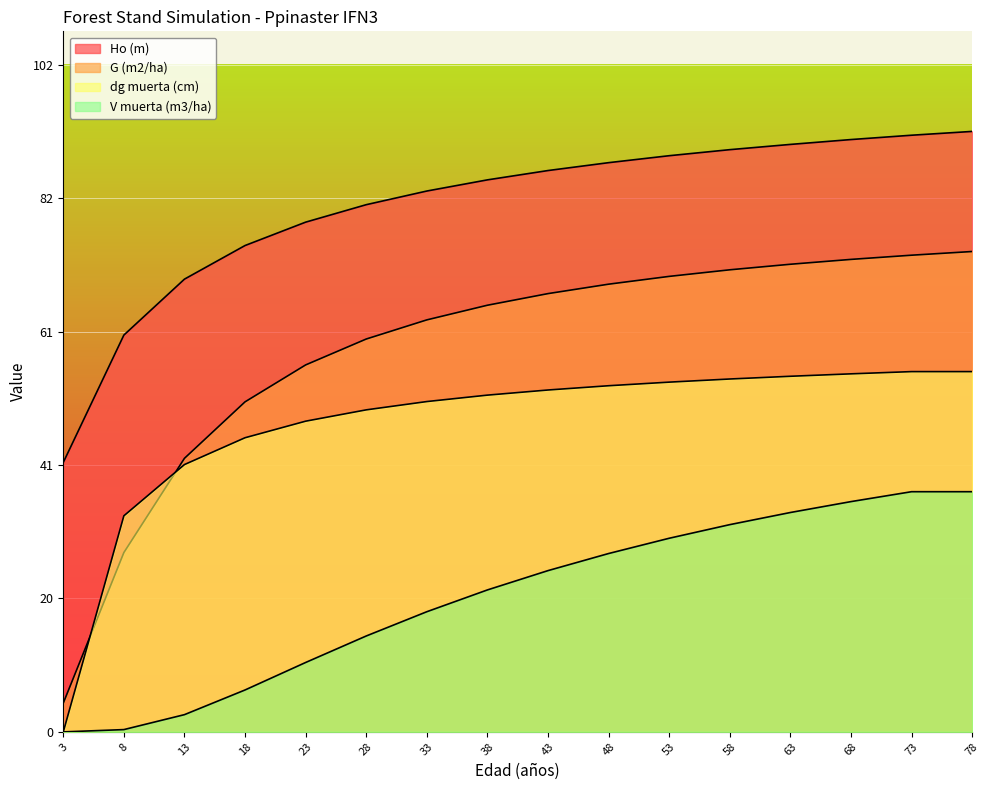

Which category has the highest value in the V muerta (m3/ha) series?

73